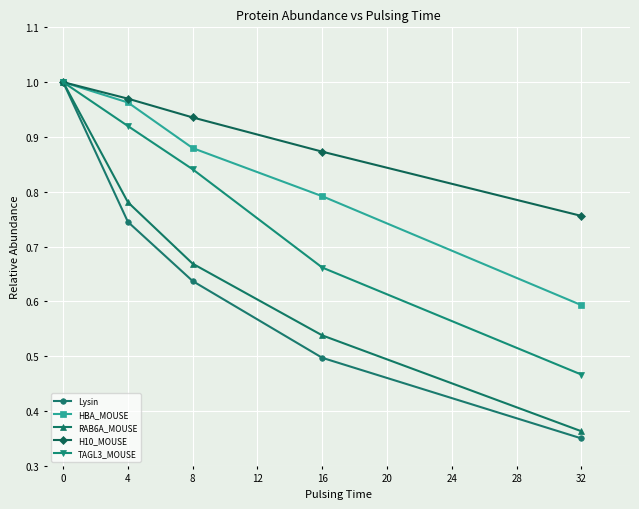

Where is Lysin nearest to the value 0?

32